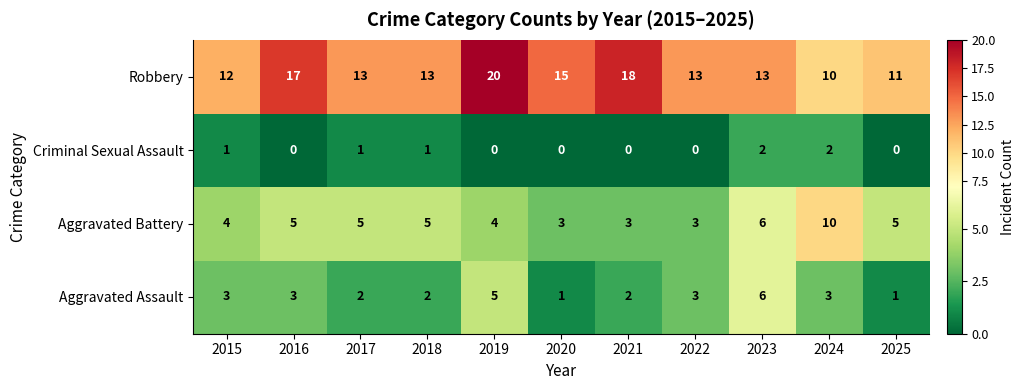

Which category has the highest value across all series?

2019